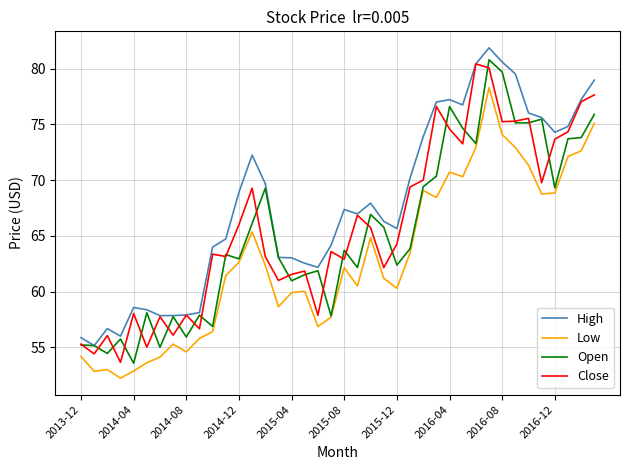

What is the maximum value shown in the chart?

81.9